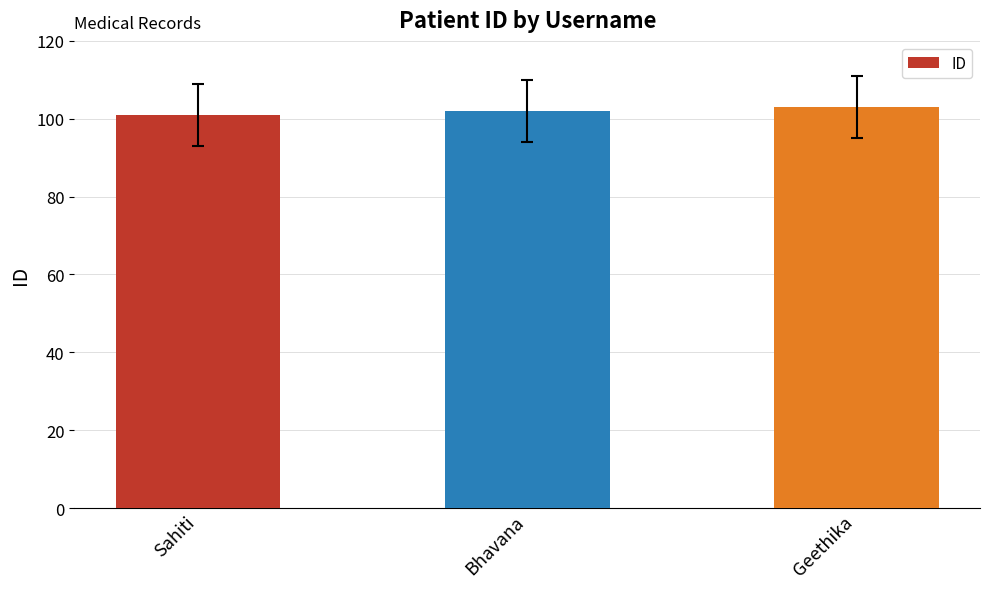

How many categories are shown in the chart?

3